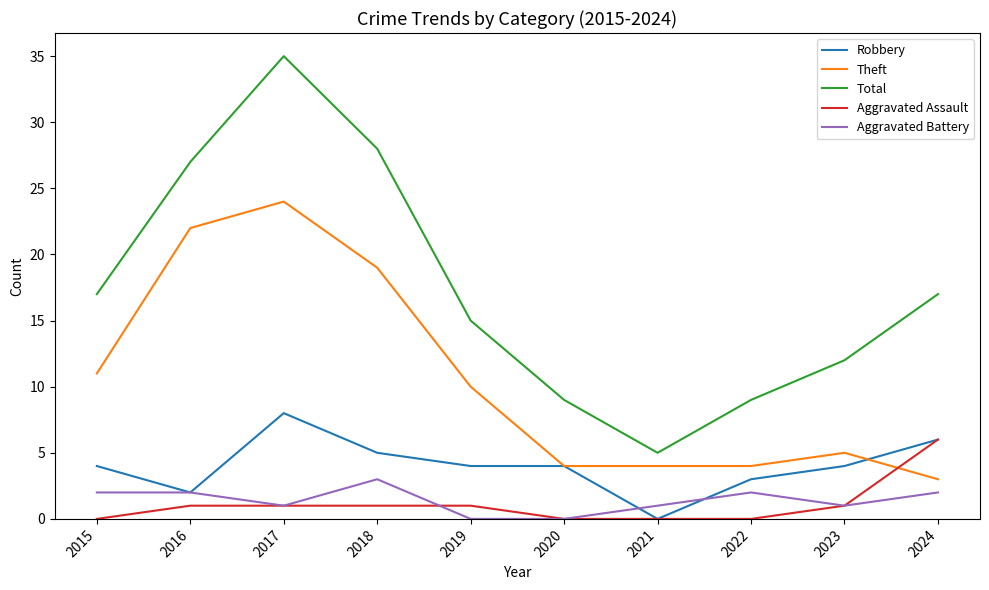

True or false: Aggravated Assault has a value of 1 at 2016.

True